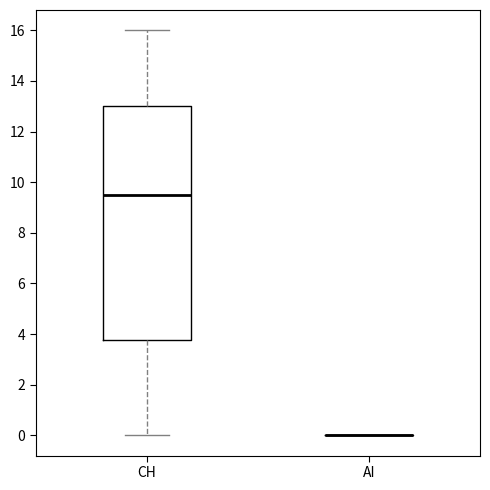

Reading left to right, read every box against the y-axis: the position of its median line, the range the box covers, and the ends of its whiskers. The values are not printed on the chart, so give them approximately, as read against the axis.

CH: median 9.6, box 3.8 to 13.0, whiskers 0.0 to 16.0
AI: box collapsed to a line at 0.0, whiskers 0.0 to 0.0